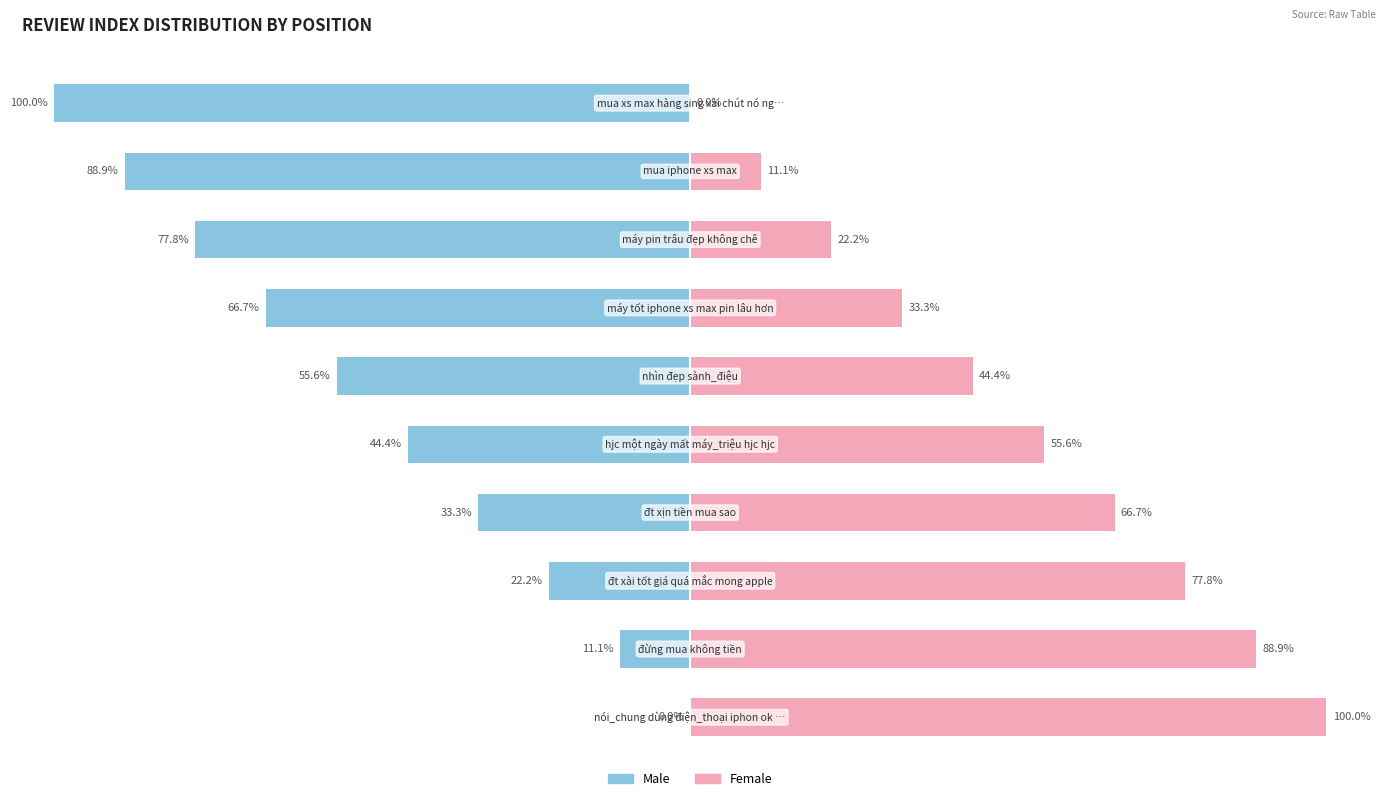

Rank the series at 1 from highest to lowest value.

Female, Male